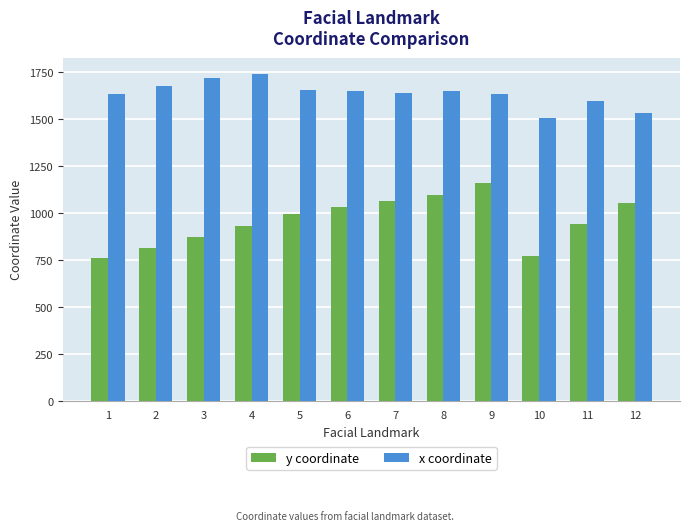

What is the sum of all y coordinate values?

11493.5